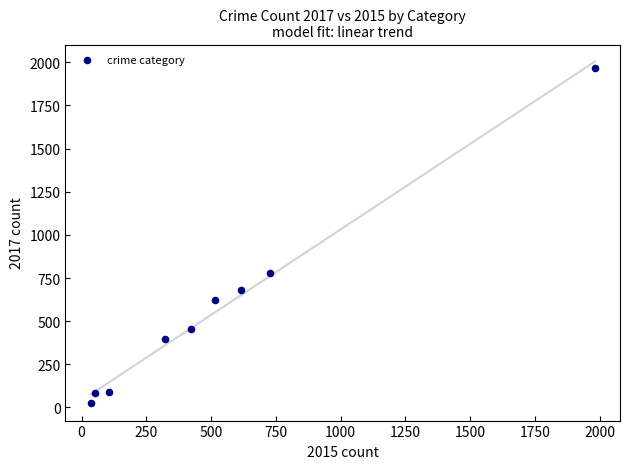

What is the average X value?

530